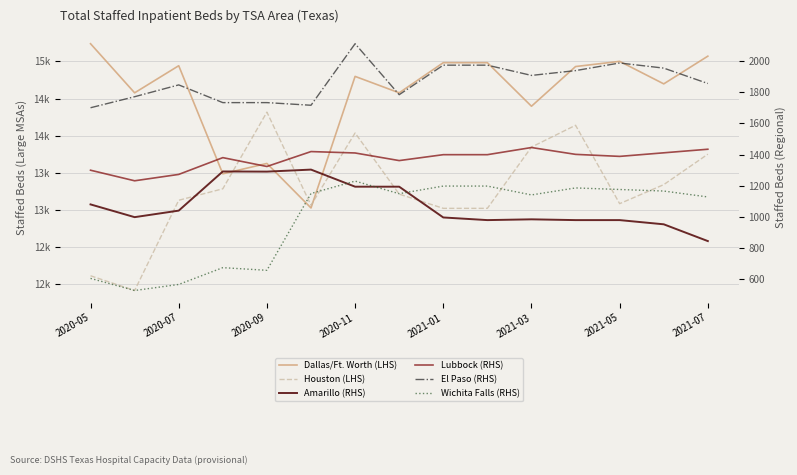

Reading left to right, extract all data points from this chart.

Dallas/Ft. Worth (LHS): 15240	14577	14943	13484	13624	13023	14799	14577	14984	14984	14396	14932	15002	14698	15072
Houston (LHS): 12108	11909	13127	13282	14317	13060	14035	13210	13018	13018	13845	14139	13081	13338	13749
Amarillo (RHS): 1079	997	1039	1291	1290	1303	1193	1193	995	978	983	978	978	951	843
Lubbock (RHS): 1299	1231	1272	1380	1323	1419	1410	1361	1399	1399	1445	1401	1388	1411	1434
El Paso (RHS): 1701	1772	1848	1734	1734	1717	2113	1785	1975	1975	1909	1940	1989	1956	1857
Wichita Falls (RHS): 603	525	564	672	655	1149	1229	1148	1197	1197	1140	1185	1175	1165	1127